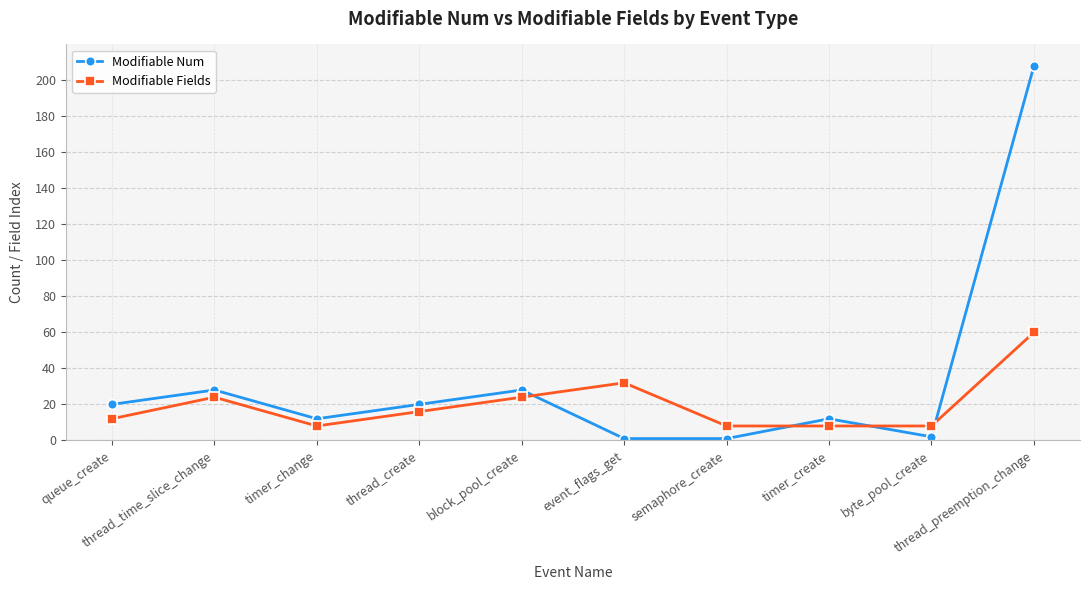

How many intersections are there between Modifiable Num and Modifiable Fields?

4